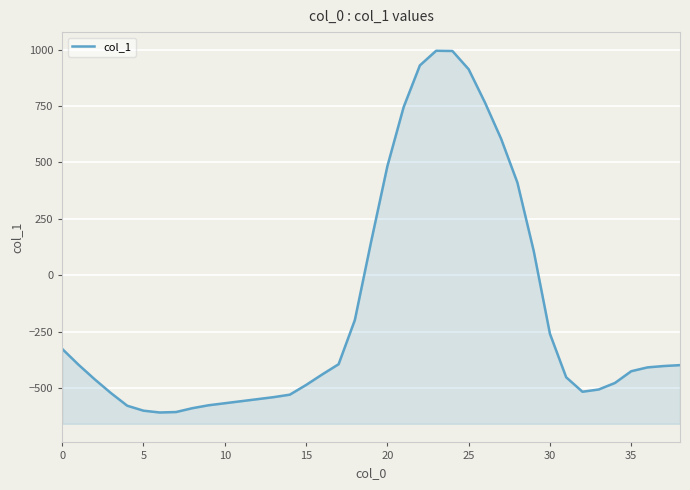

At which category does the data reach its first local peak?

23